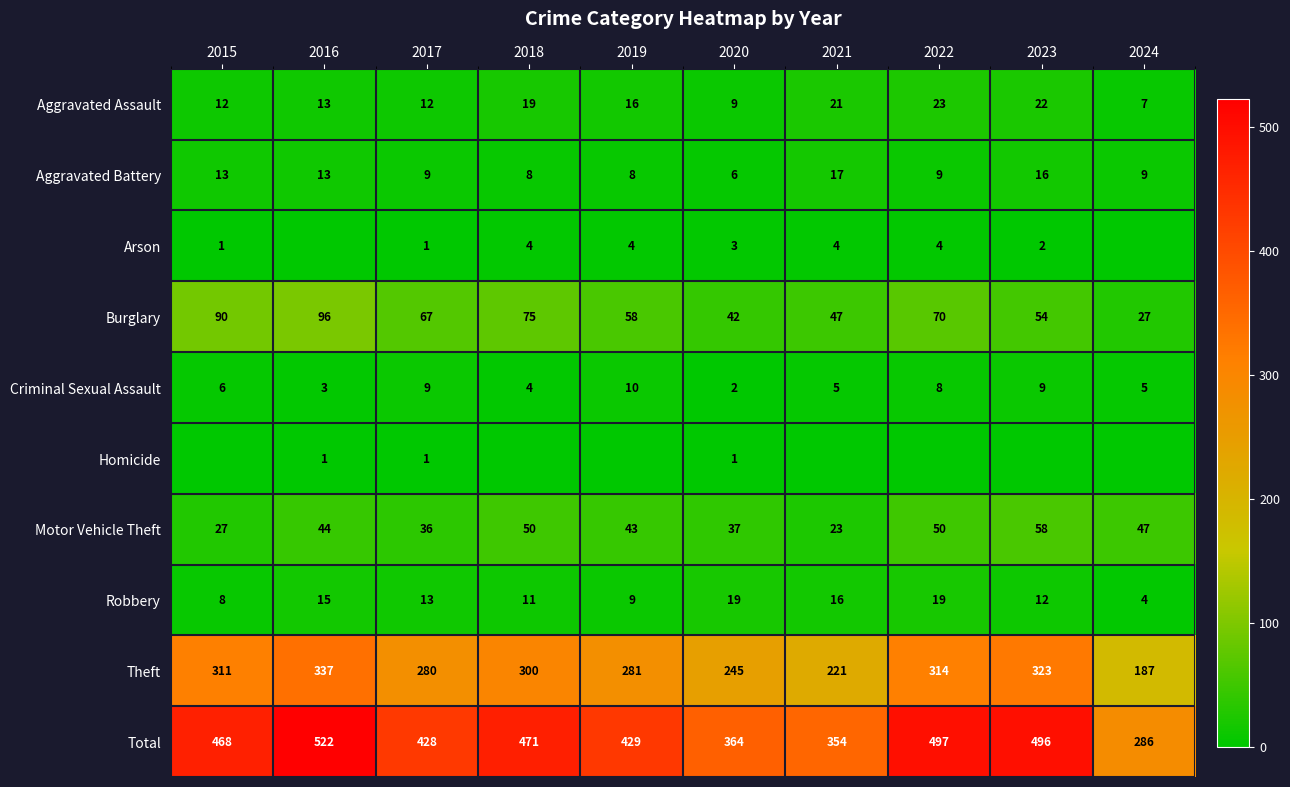

What is the difference between the maximum and minimum values in the Aggravated Assault series?

16